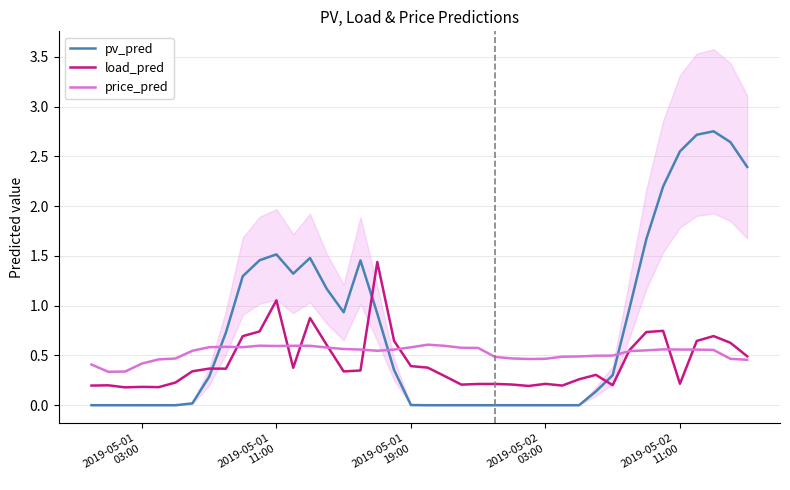

After their last crossing, which series has the higher values: pv_pred or load_pred?

pv_pred